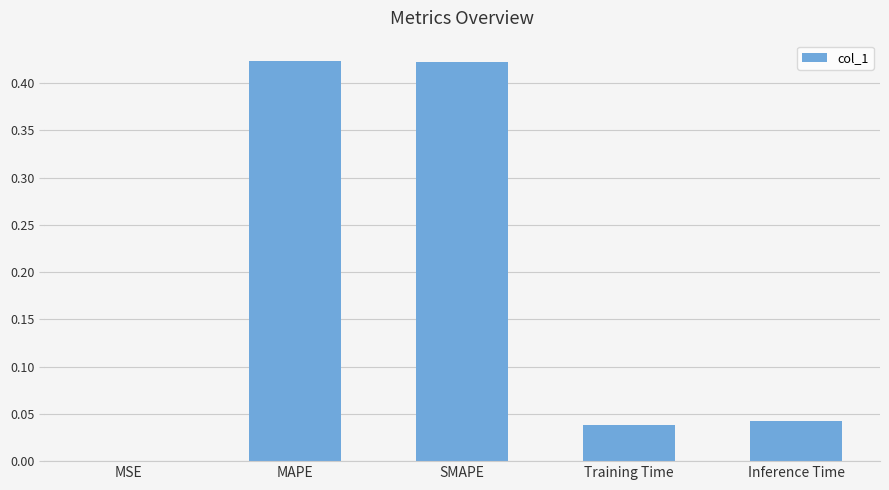

What is the sum of all values?

0.9